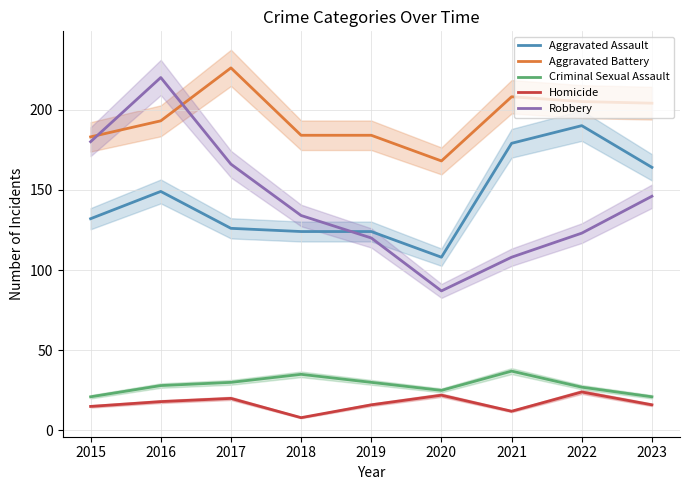

Is this an area chart (filled region under the line)?

No